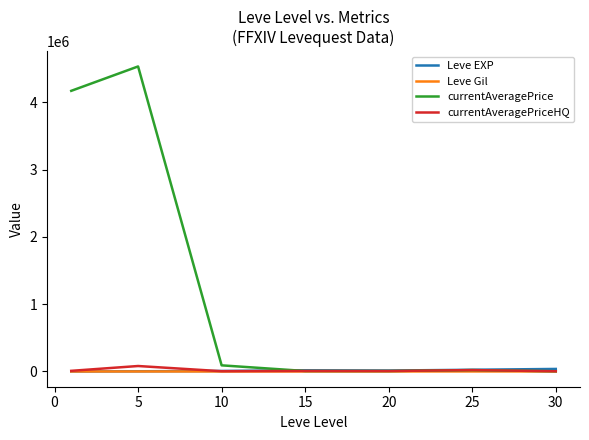

Which series has the widest spread of values?

currentAveragePrice